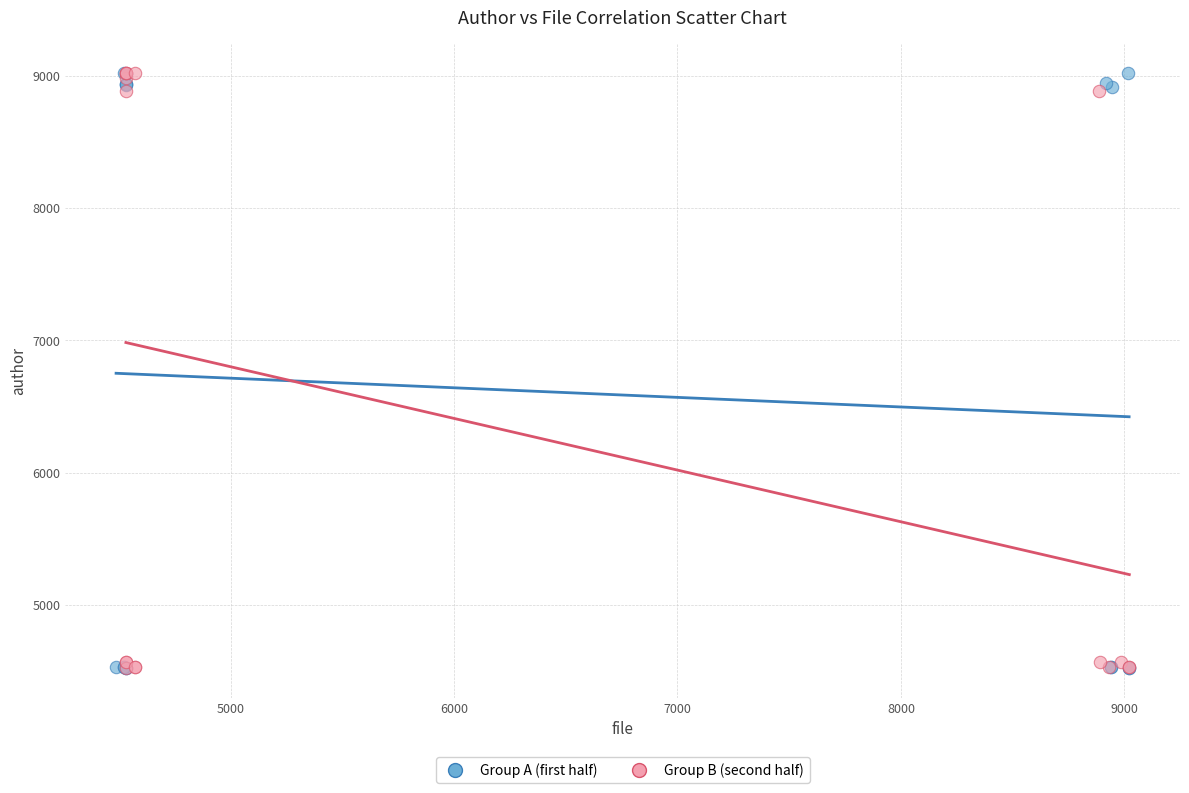

What are all the series names shown in the legend?

Group A (first half), Group B (second half)